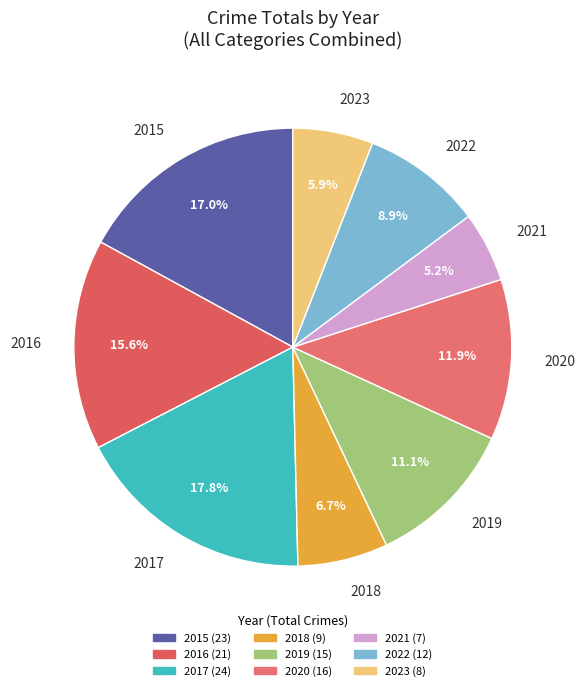

Approximately how many times larger is the value at 2017 compared to 2018?

2.7